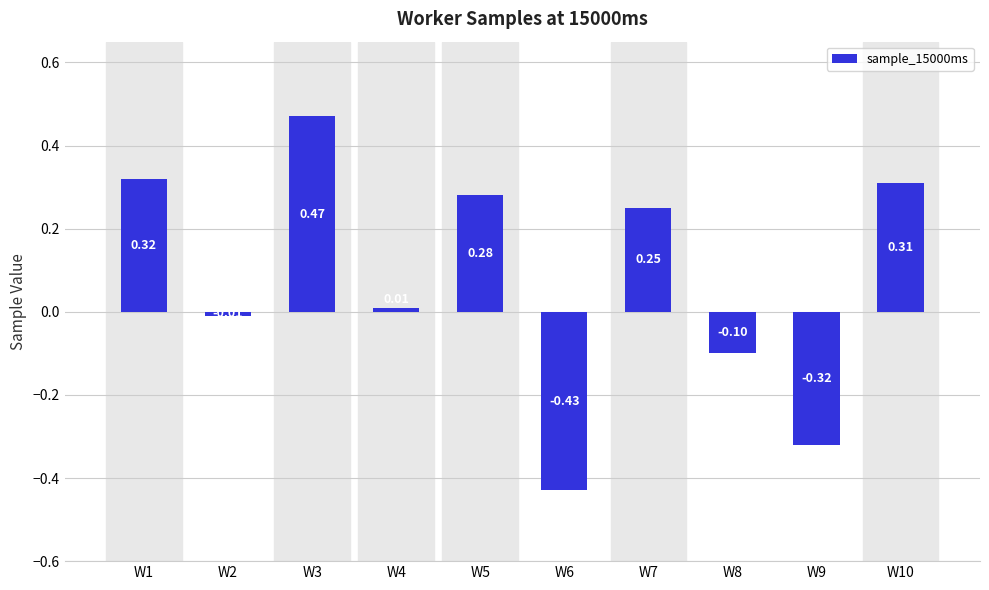

At which category does the chart reach its peak across all series?

W3